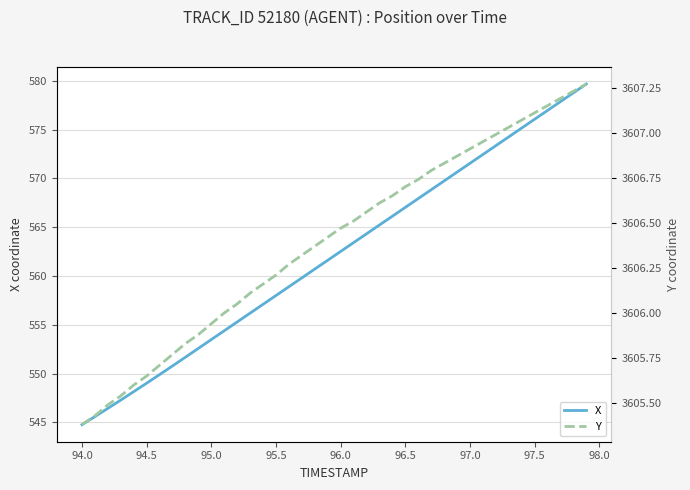

The value of X at 96.5 is 567.0. True or false?

True